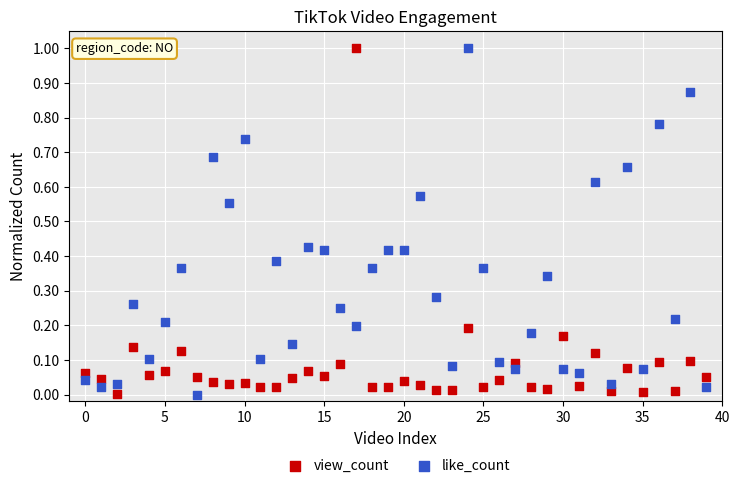

Across all data points, what is the range of Y values (max minus min)?

1.0